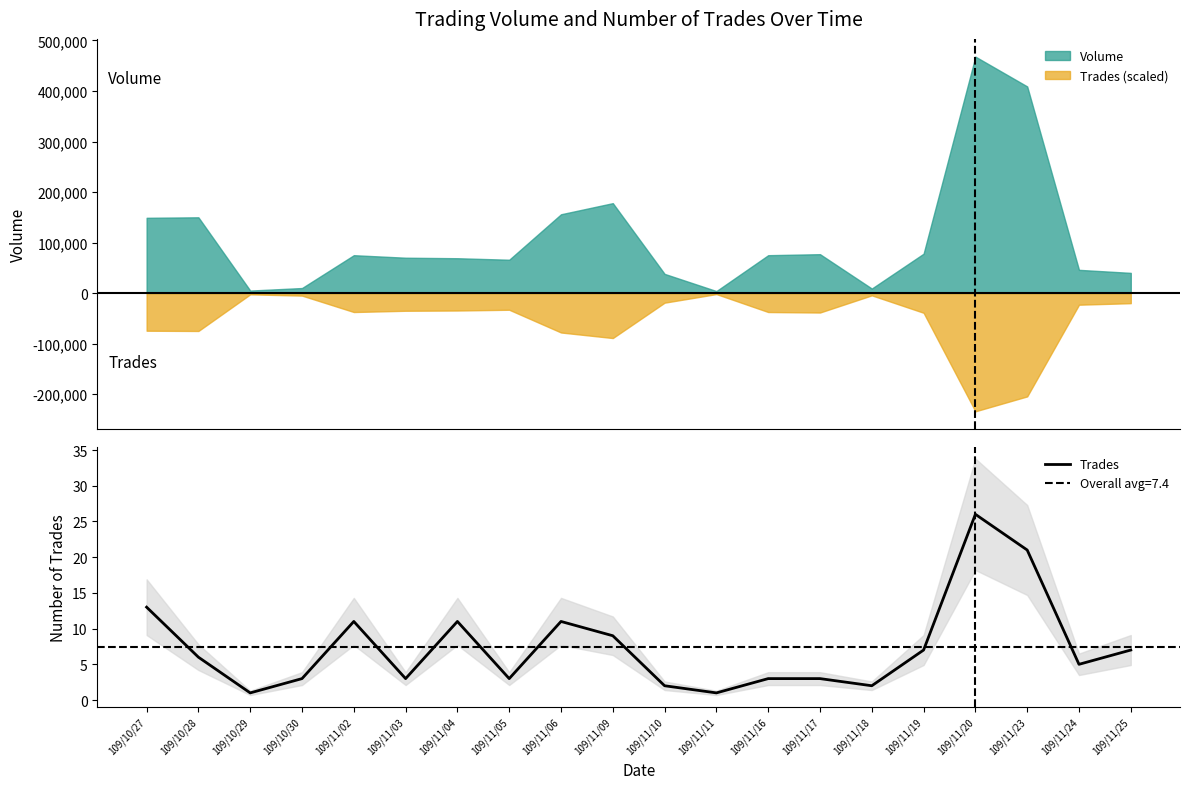

How many points are lower than both their immediate neighbors (excluding endpoints)?

6